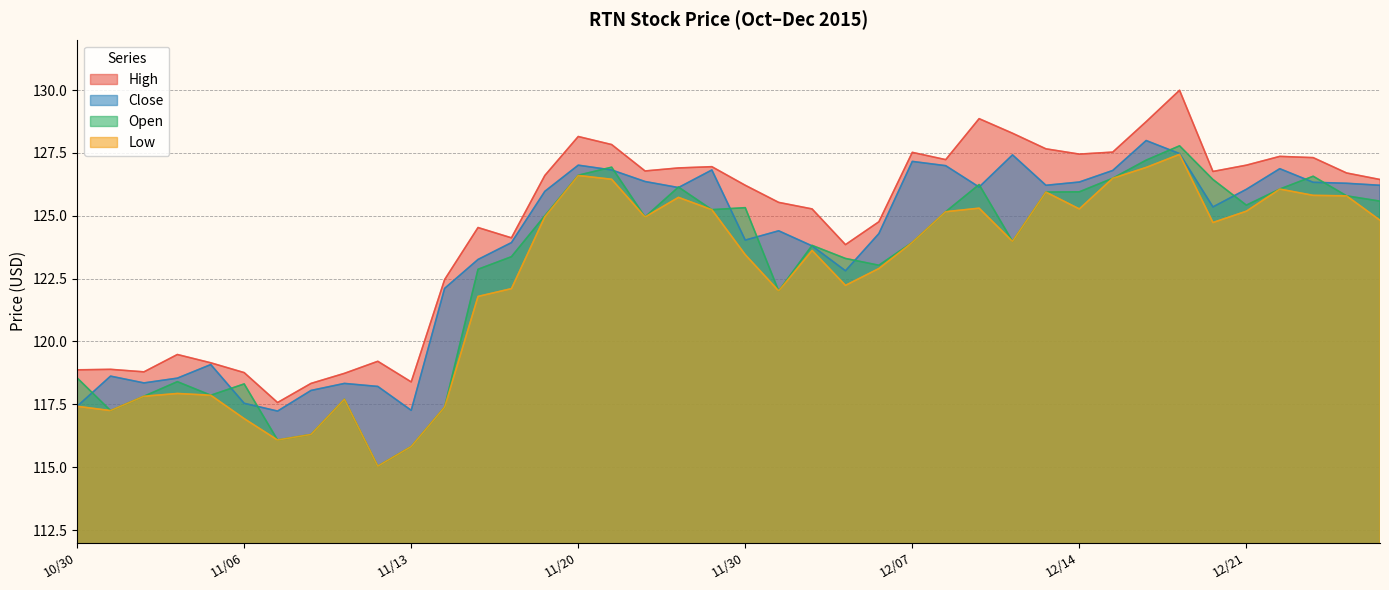

At which category does High reach its first local valley?

11/03